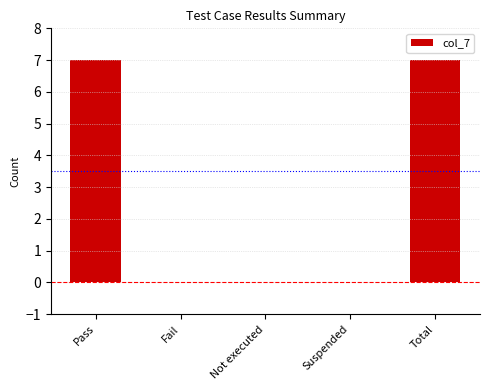

The chart shows a value of -4 at Suspended. True or false?

False